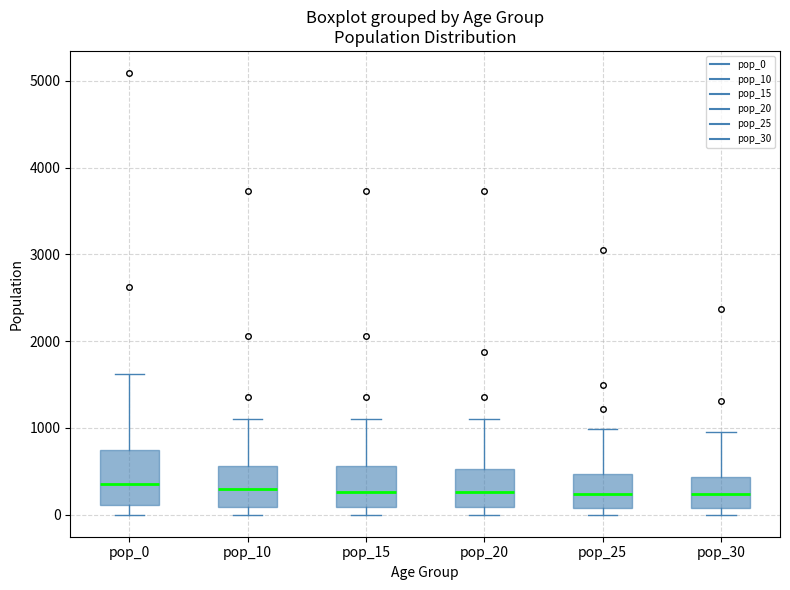

Reading left to right, transcribe this box plot: for each box, give where its median line is, the range the box spans, and where its two whiskers end, as read against the y-axis. The values are not printed on the chart, so give them approximately, as read against the axis.

pop_0: median 300, box 100 to 700, whiskers 0 to 1600
pop_10: median 300, box 100 to 600, whiskers 0 to 1100
pop_15: median 300, box 100 to 600, whiskers 0 to 1100
pop_20: median 300, box 100 to 500, whiskers 0 to 1100
pop_25: median 200, box 100 to 500, whiskers 0 to 1000
pop_30: median 200, box 100 to 400, whiskers 0 to 900